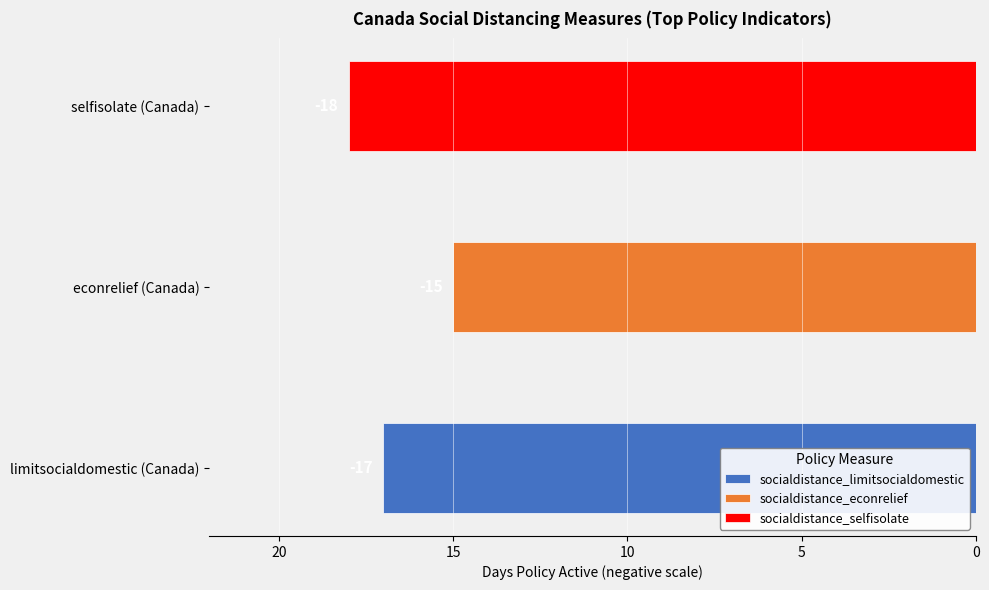

Is it true that socialdistance_econrelief equals 0 at 2020-03-21?

False